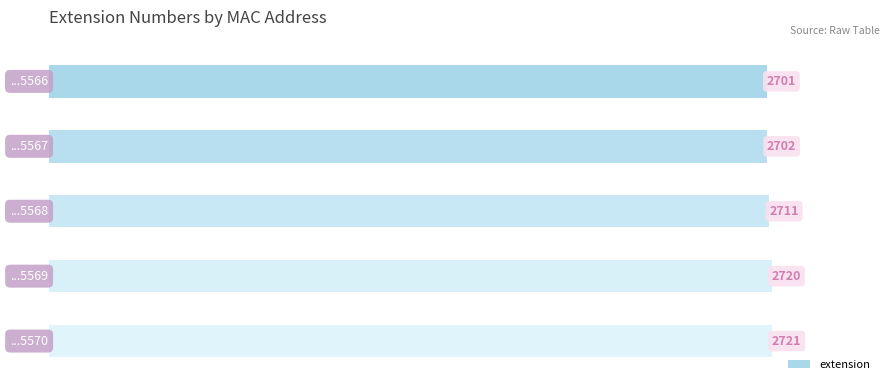

Are the bars grouped side by side (vs. stacked)?

No